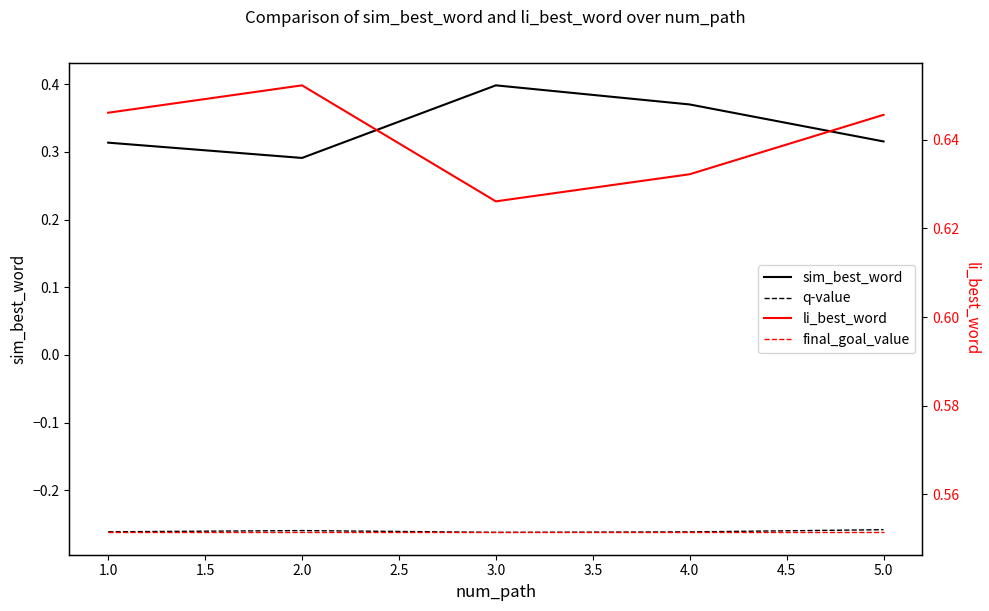

At how many categories does at least one series exceed 0?

5